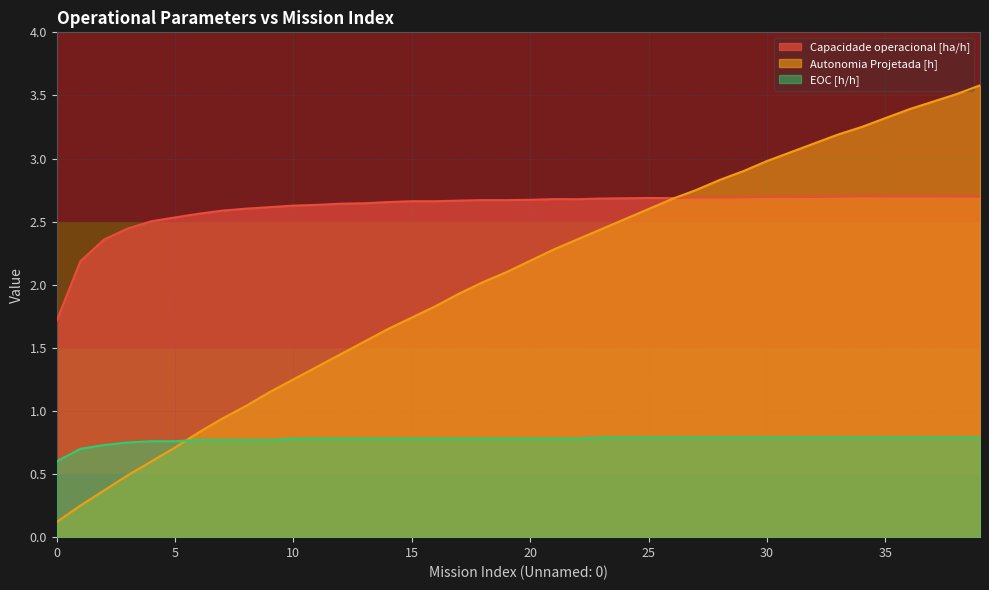

How many times do Autonomia Projetada [h] and Capacidade operacional [ha/h] cross each other?

1